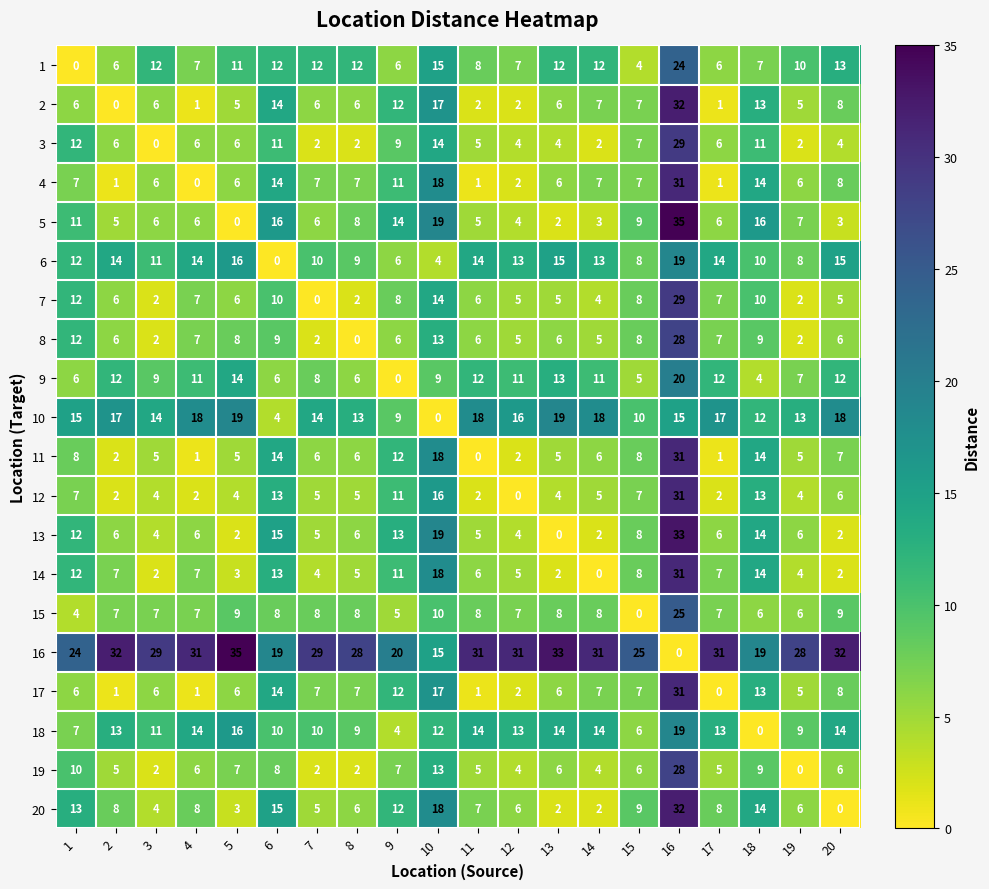

How many categories are shown in the chart?

20